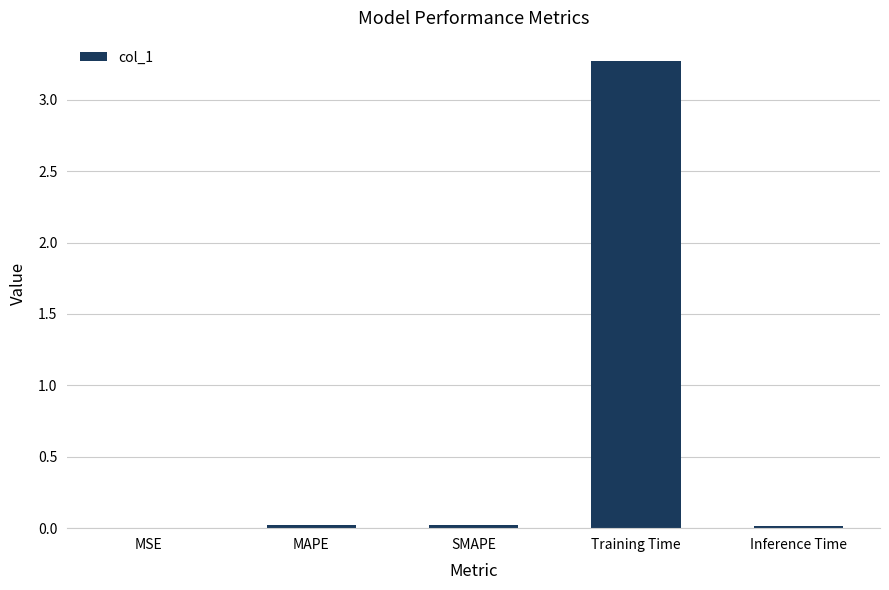

What is the sum of all values?

3.3